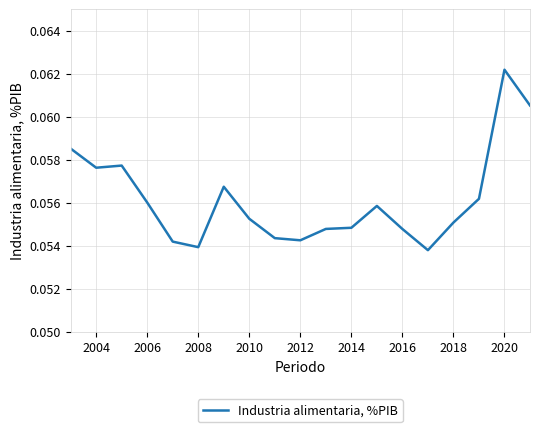

How many distinct data groups are displayed?

1